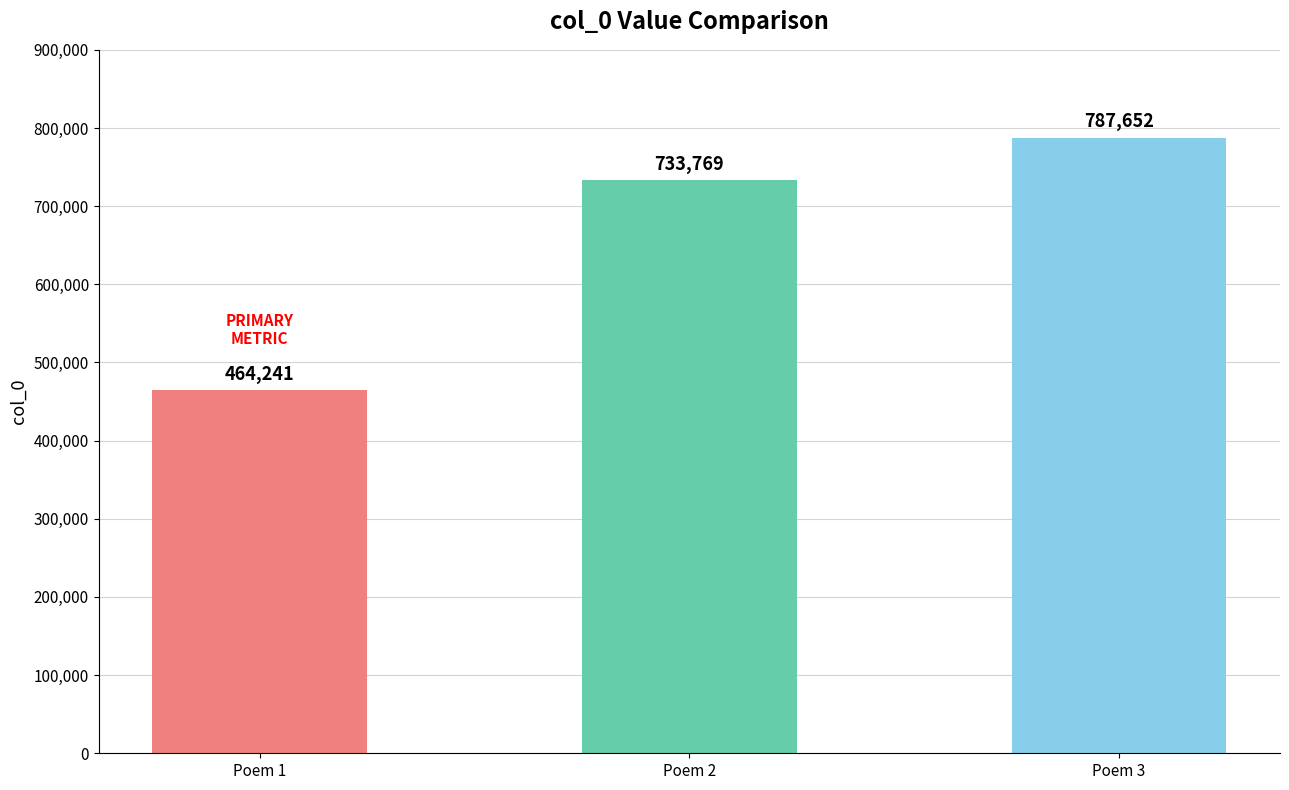

What value does the data have at Poem 1?

464241